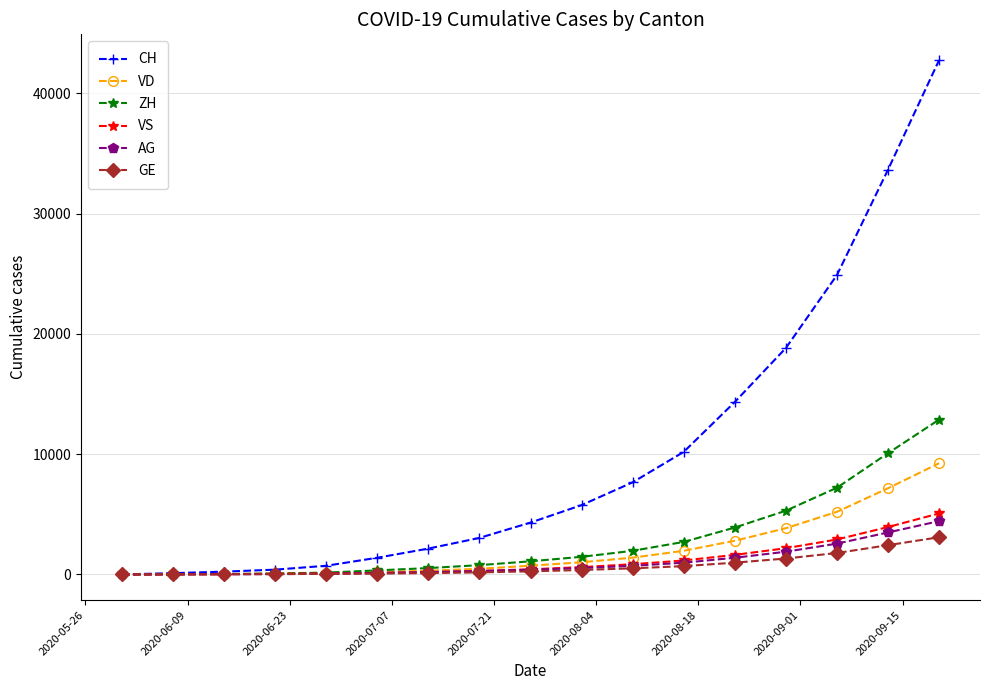

What is the maximum value for VD?

9247